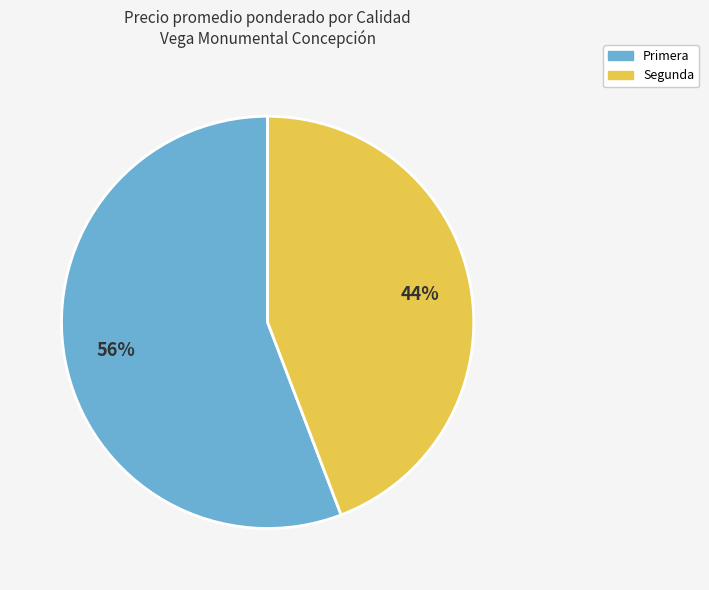

How many segments does this pie chart have?

2